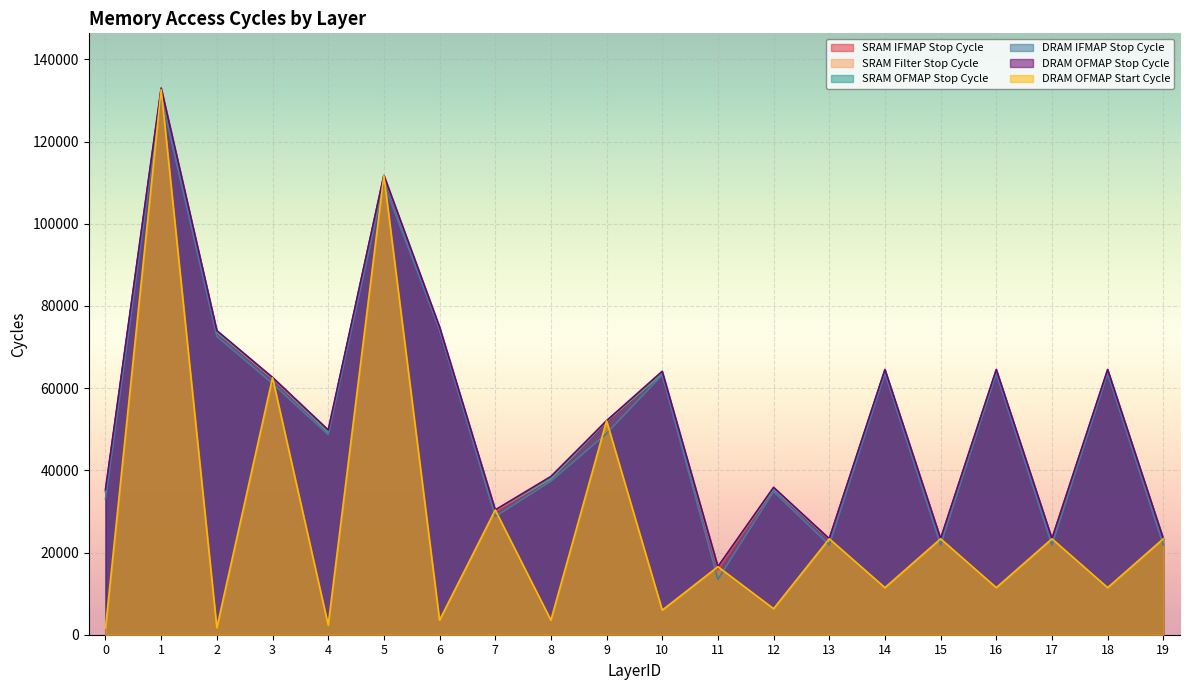

At how many categories does at least one series exceed 127967?

1